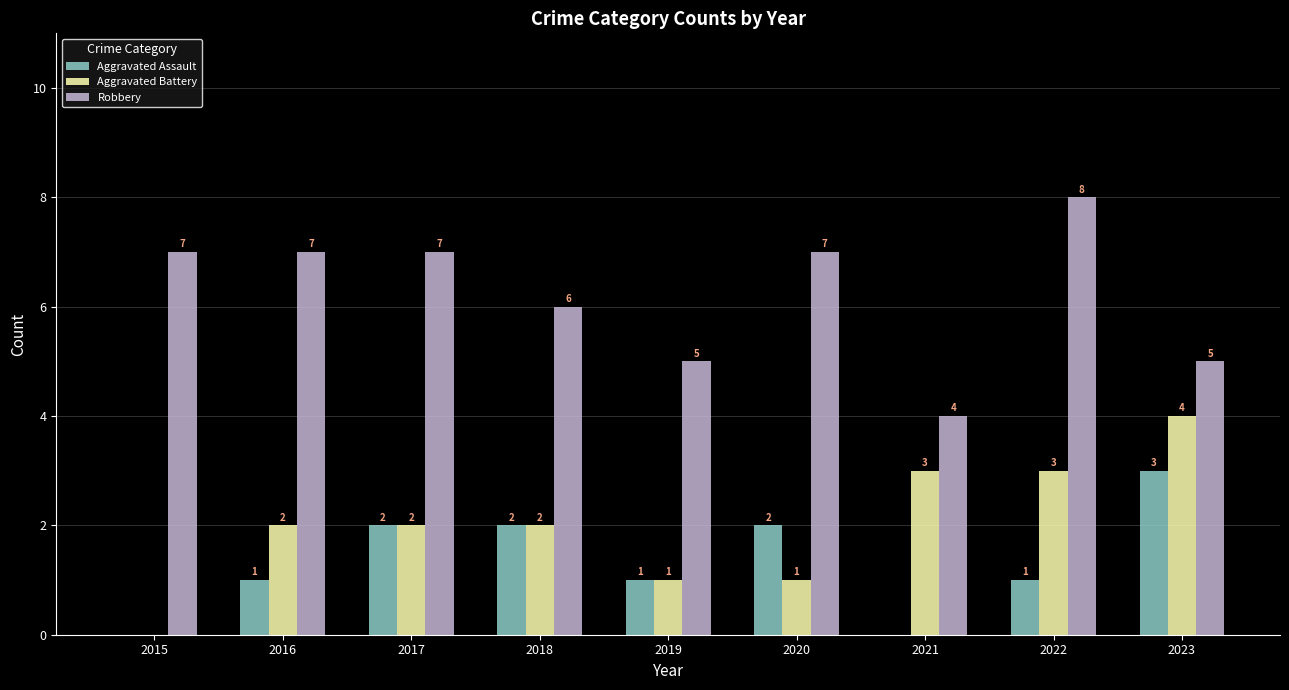

What is the sum of the Aggravated Battery values at 2019 and 2017?

3